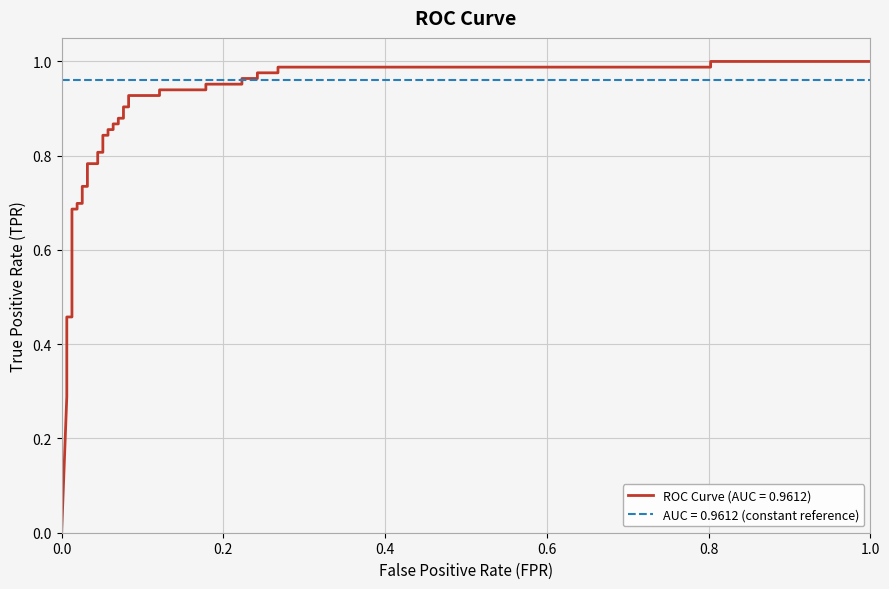

Reading left to right, extract all data points from this chart.

0.0	0.3	0.3	0.5	0.5	0.7	0.7	0.7	0.7	0.7	0.7	0.8	0.8	0.8	0.8	0.8	0.8	0.9	0.9	0.9	0.9	0.9	0.9	0.9	0.9	0.9	0.9	0.9	0.9	1.0	1.0	1.0	1.0	1.0	1.0	1.0	1.0	1.0	1.0